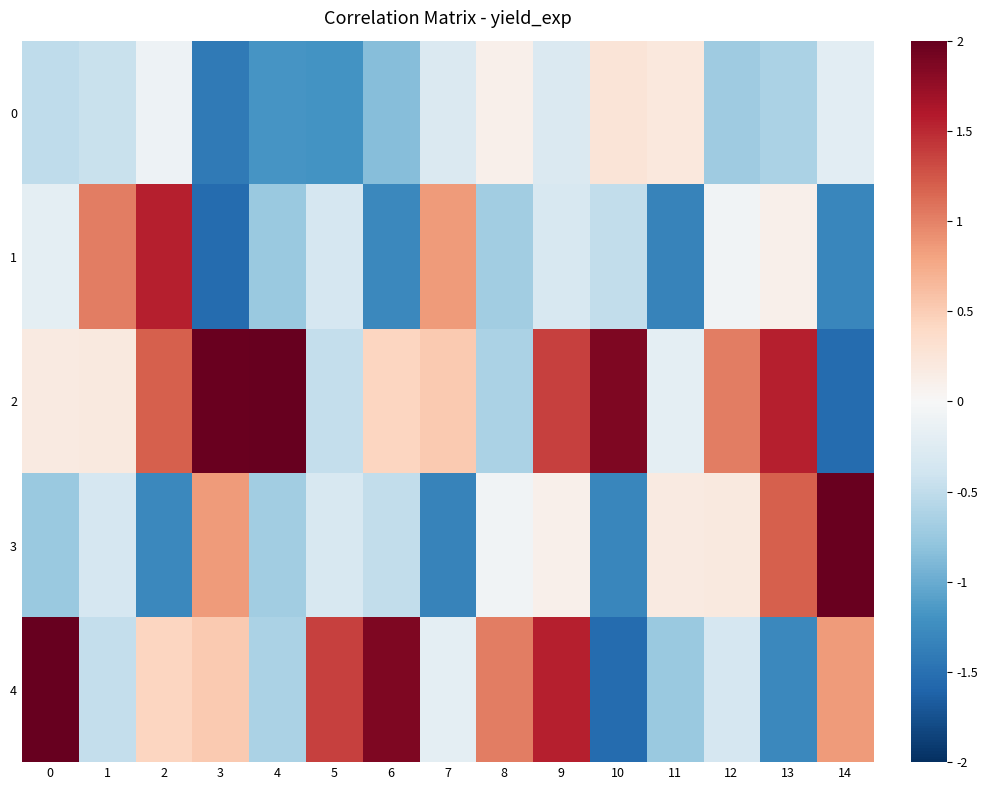

What is the total value across all series at 13?

0.9